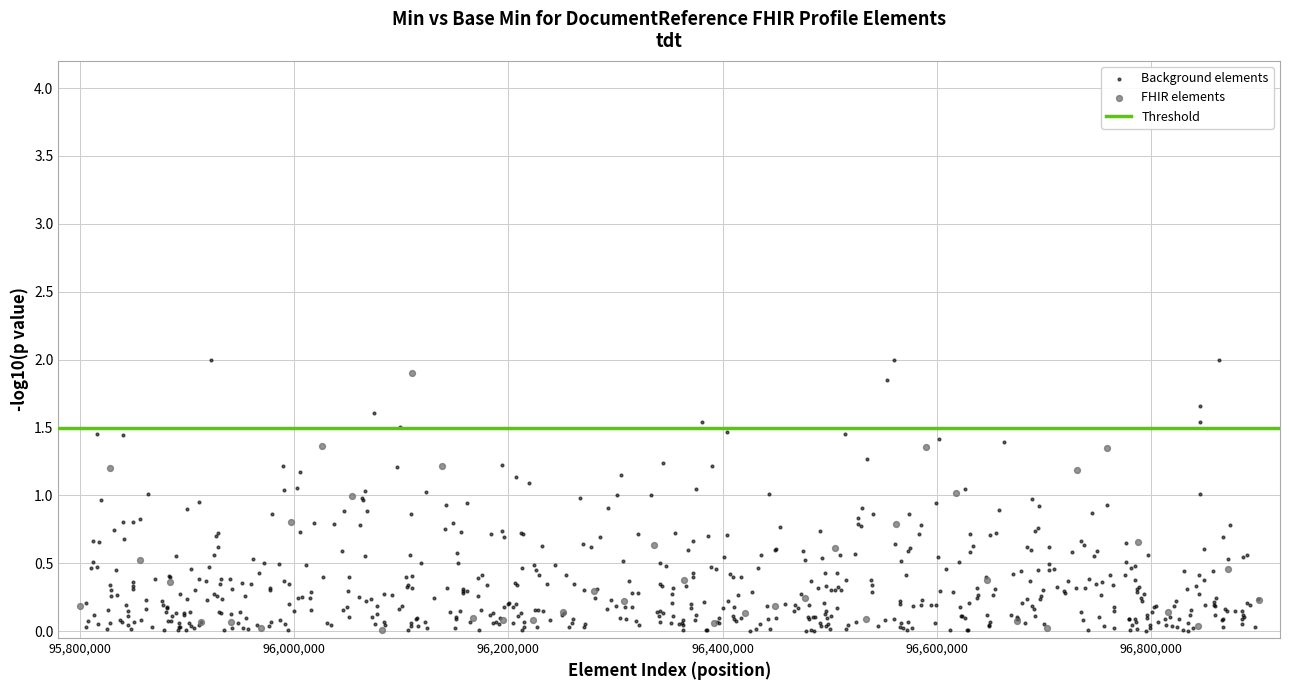

Which series has the widest spread of Y values?

Background elements